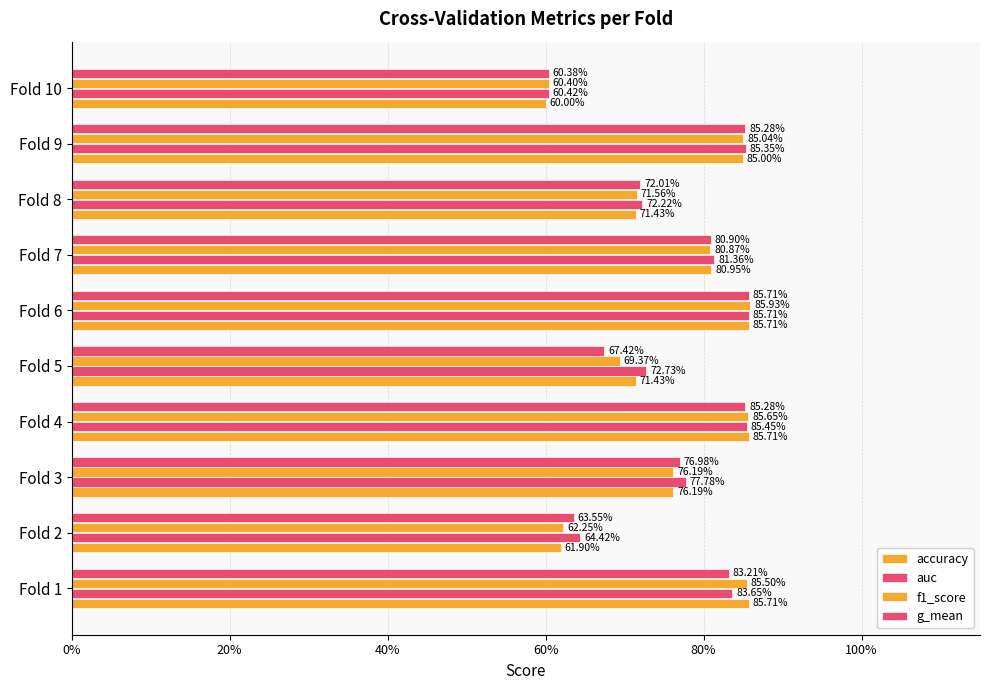

What is the sum of all f1_score values?

7.6